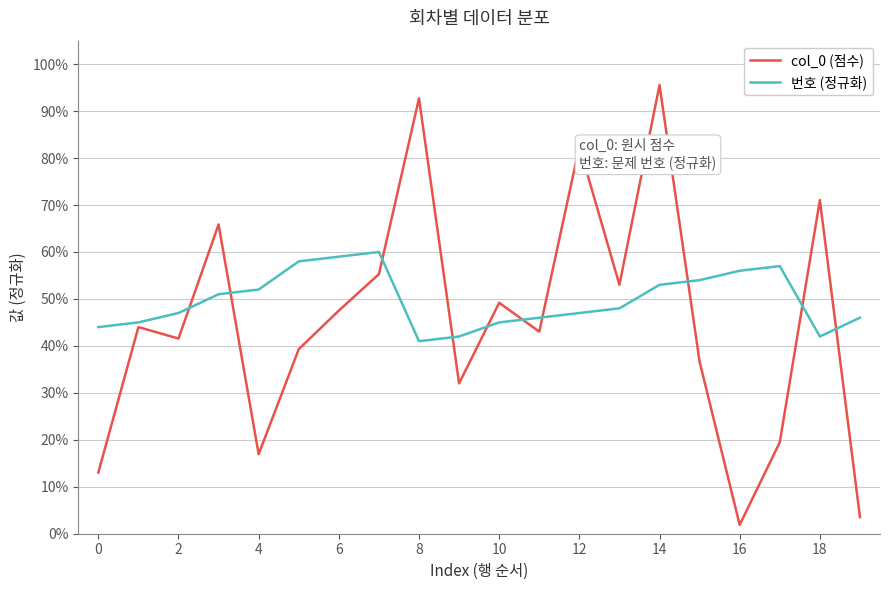

Which series has the largest total across all categories?

번호 (정규화)